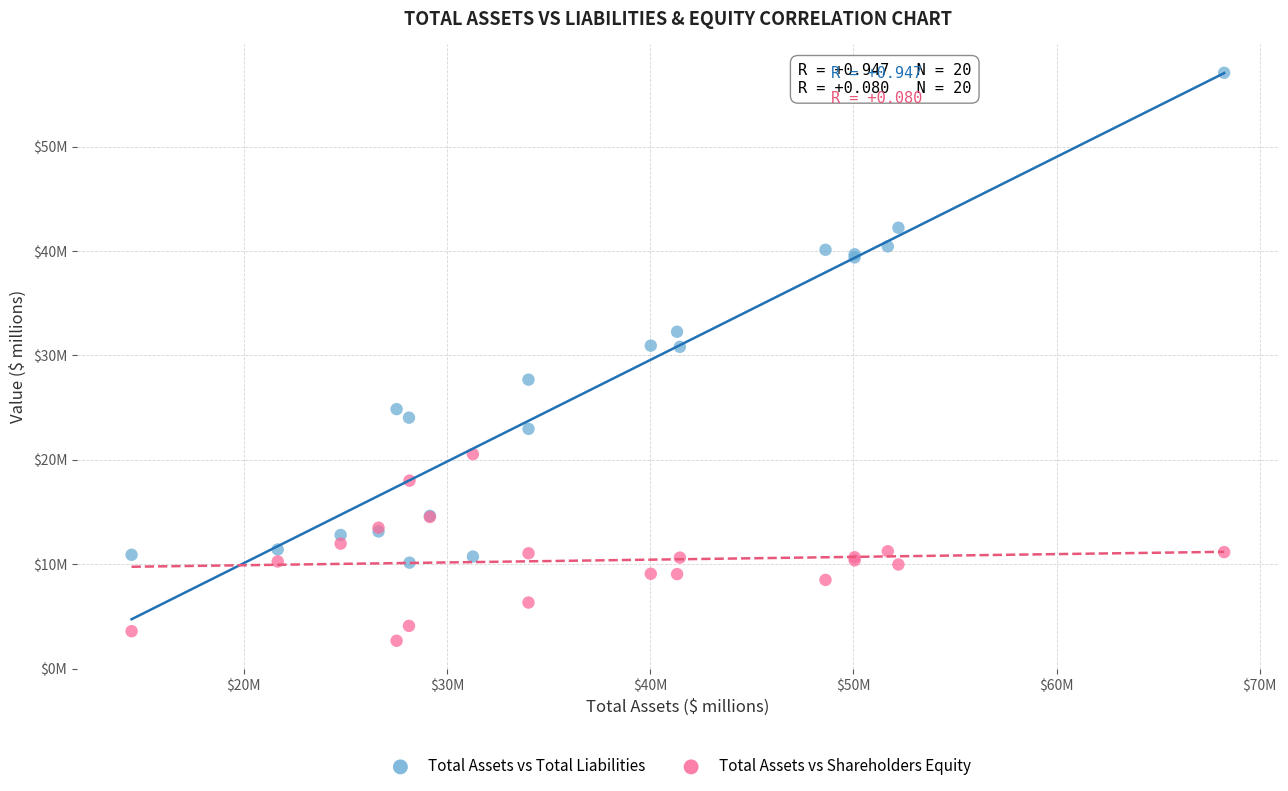

Which series has the largest Y range (max minus min)?

Total Assets vs Total Liabilities